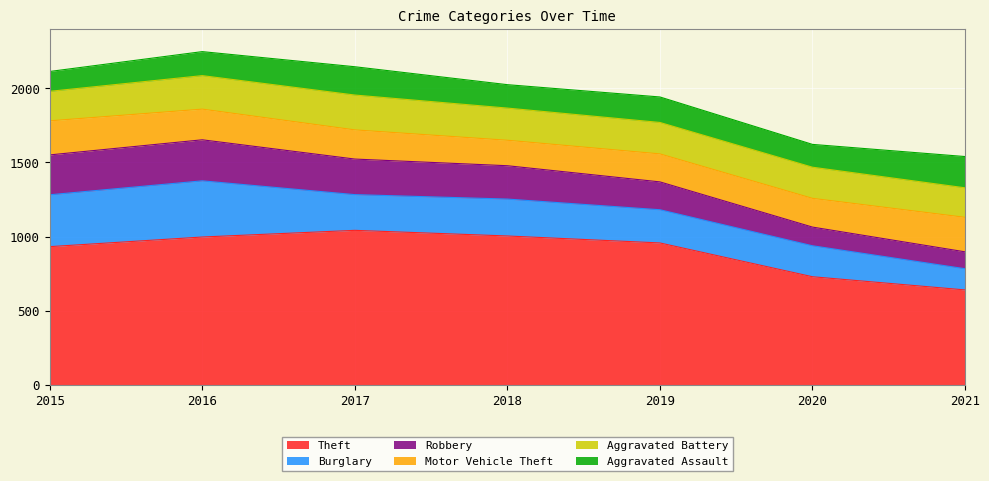

How many data points in Aggravated Battery are above 212?

3